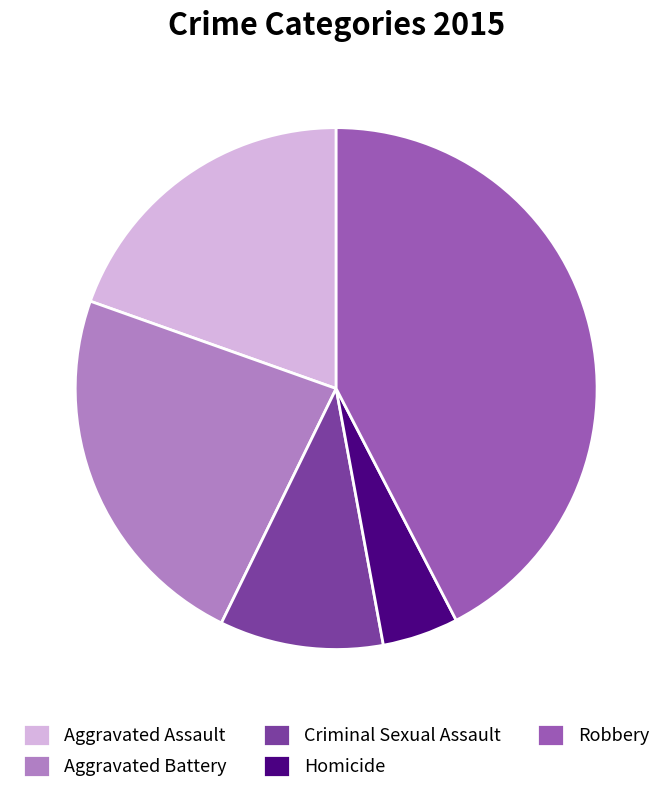

Is it true that Robbery is 42% of the pie?

True